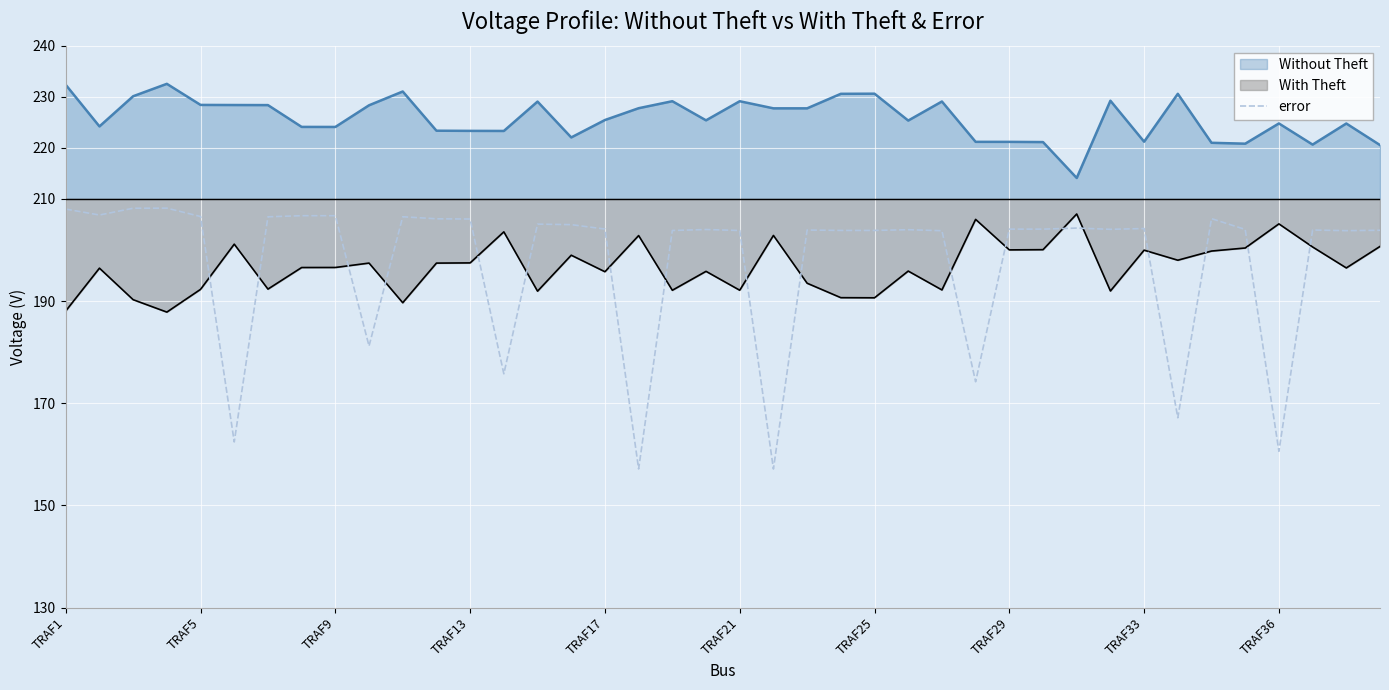

What is the maximum value shown in the chart?

232.5